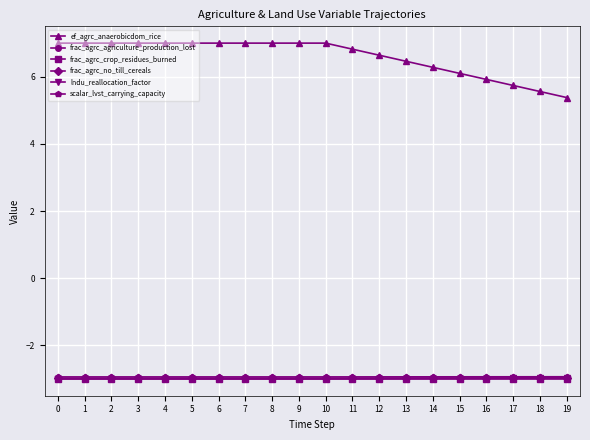

True or false: frac_agrc_no_till_cereals has a value of -3.0 at 1.

True